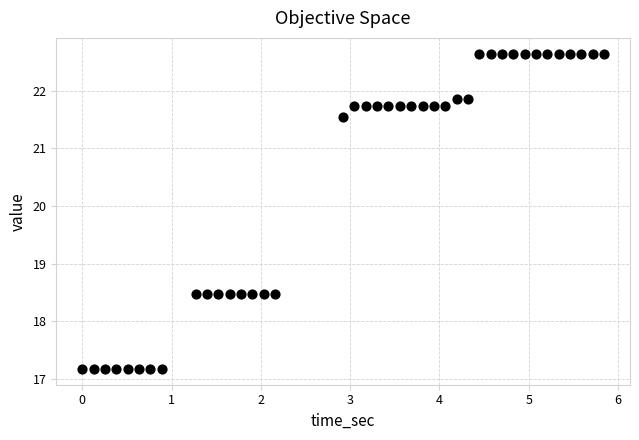

What is the range of X values (max minus min)?

5.8